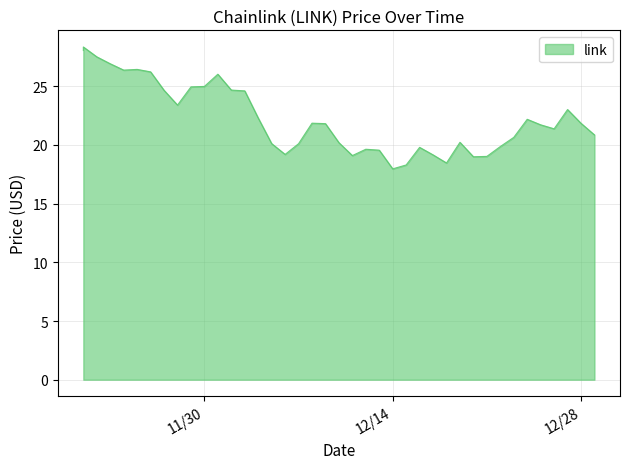

What is the sum of the values at 11/26/2021 and 12/12/2021?

45.8